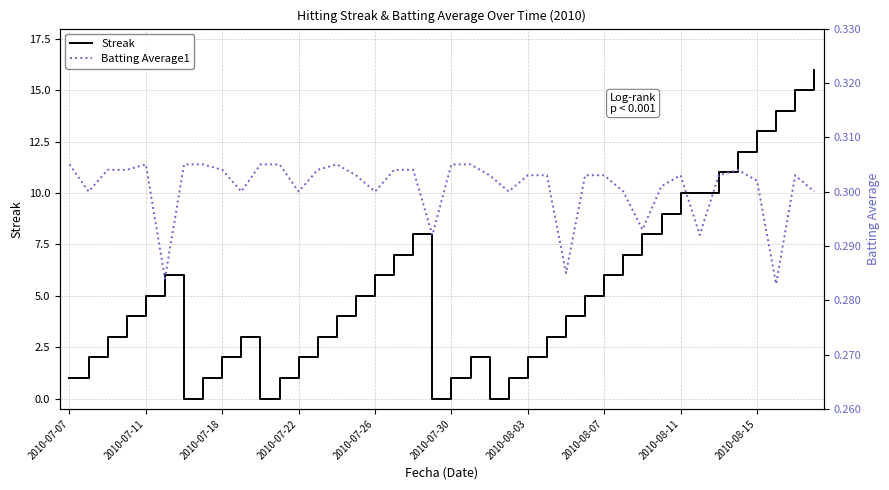

Is it true that Streak equals 10 at 2010-08-11?

True